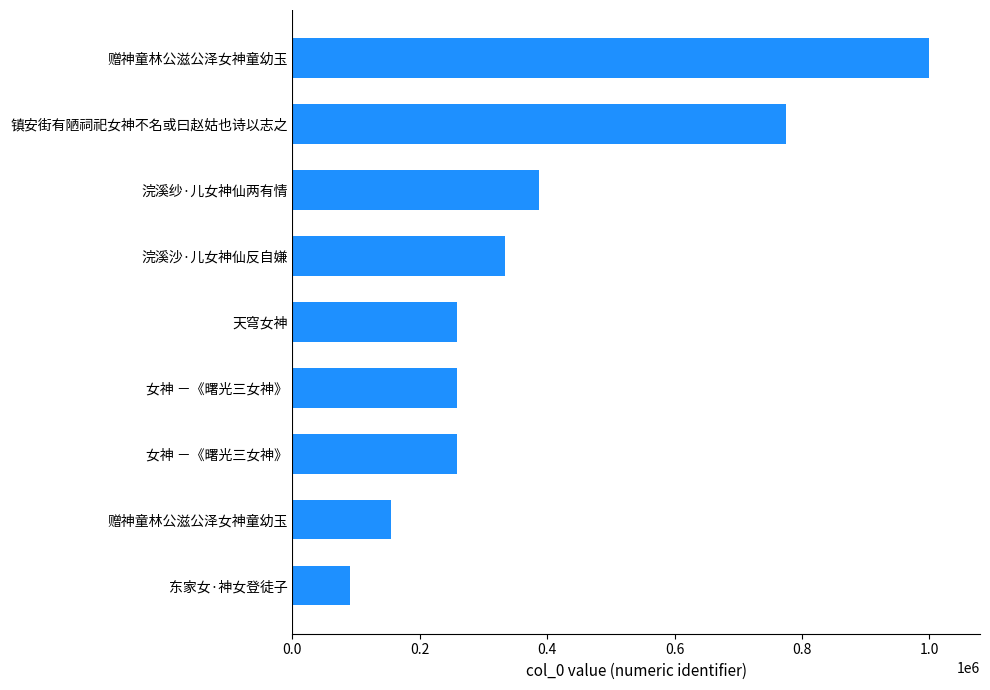

What is the difference between the second highest and second lowest values?

620257